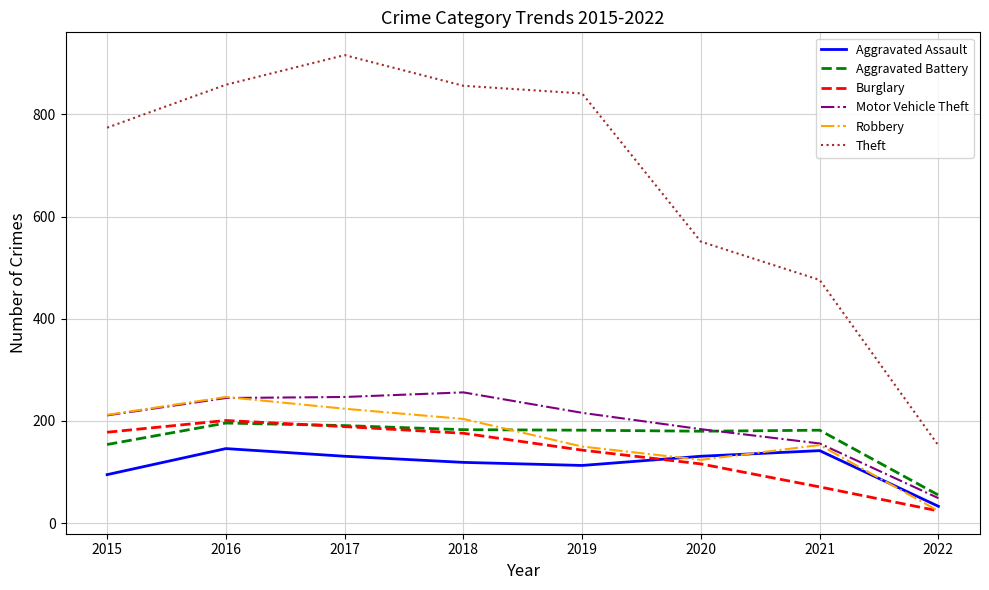

Which series has the largest total across all categories?

Theft